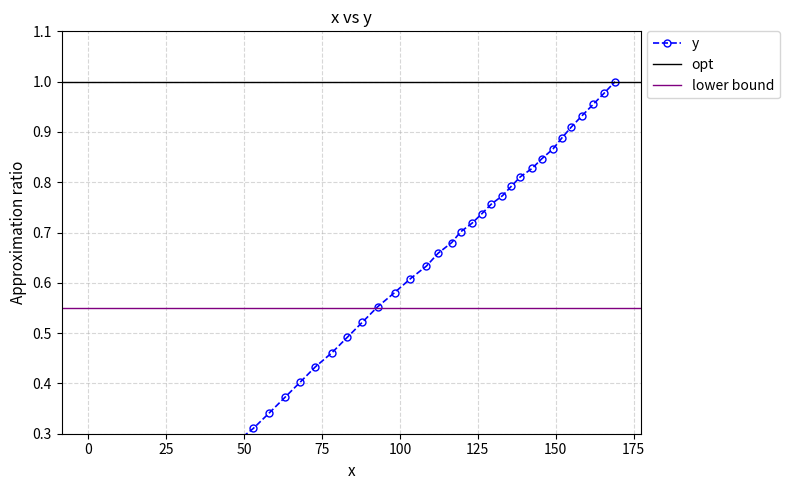

Reading right to left, extract all data points from this chart.

1.0	1.0	1.0	0.9	0.9	0.9	0.9	0.8	0.8	0.8	0.8	0.8	0.8	0.7	0.7	0.7	0.7	0.7	0.6	0.6	0.6	0.6	0.5	0.5	0.5	0.4	0.4	0.4	0.3	0.3	0.3	0.3	0.2	0.2	0.2	0.1	0.1	0.1	0.0	0.0